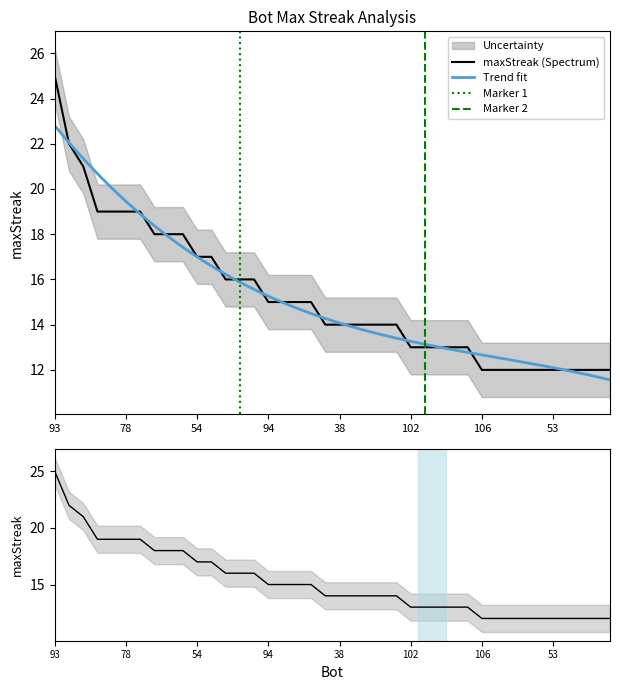

List the labels in order of value, smallest first.

106, 65, 61, 57, 55, 53, 49, 45, 33, 31, 102, 97, 59, 17, 15, 47, 38, 35, 32, 10, 7, 94, 88, 51, 36, 90, 77, 24, 54, 11, 108, 86, 0, 109, 95, 78, 13, 92, 66, 93